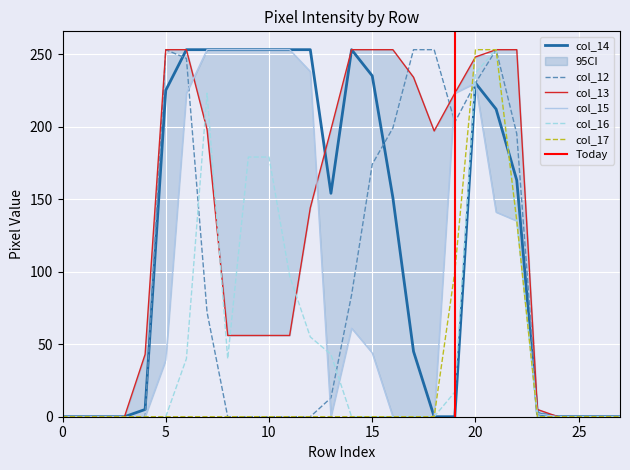

True or false: col_14 has more than 0 interior local peaks.

True